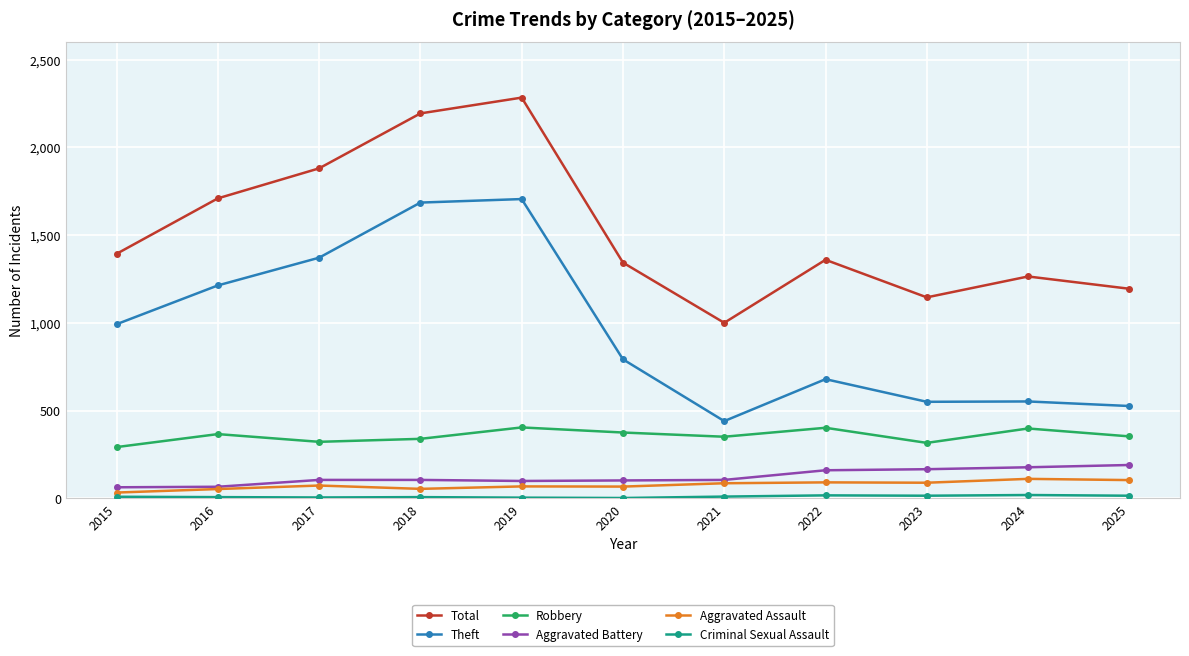

Where is the first local minimum for Total?

2021